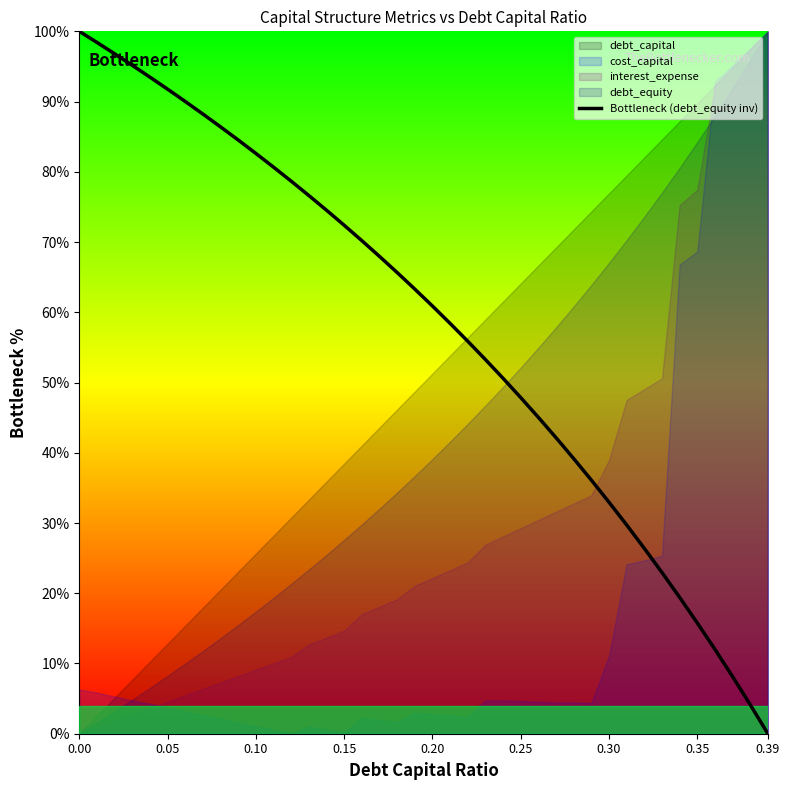

How many lines are shown in the chart?

1